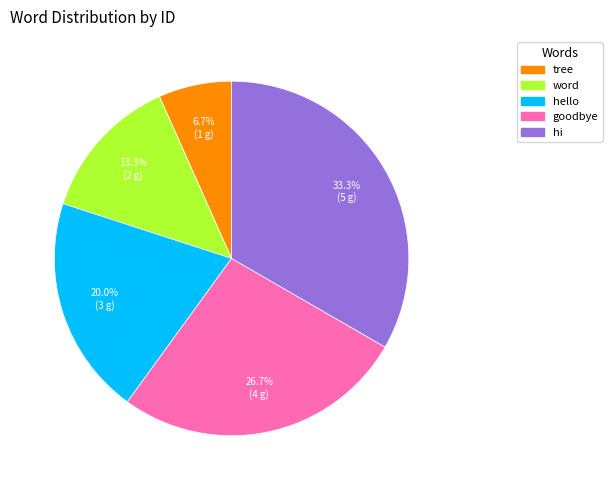

True or false: goodbye accounts for 19% of the total.

False